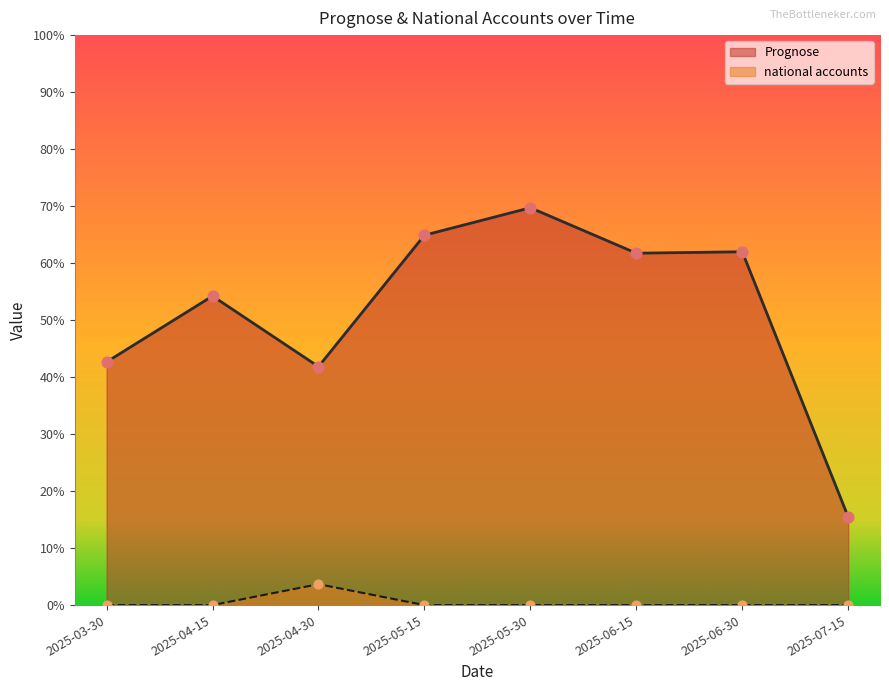

At how many categories does at least one series exceed 0?

8